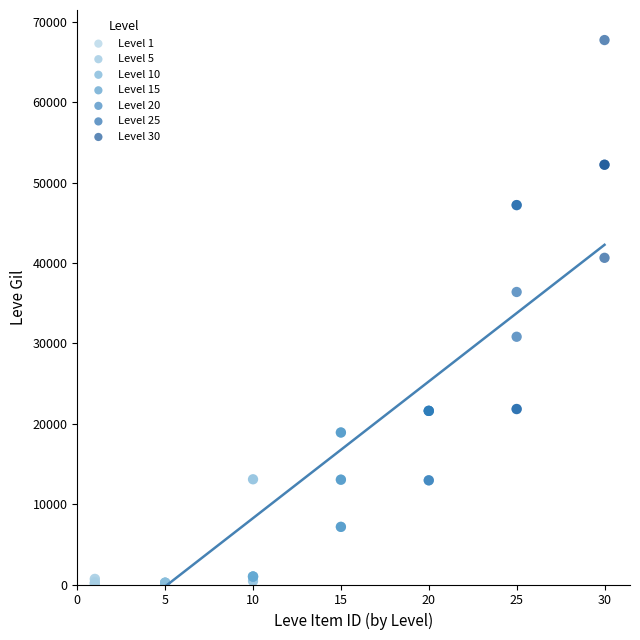

Which series reaches the maximum Y coordinate?

Level 30